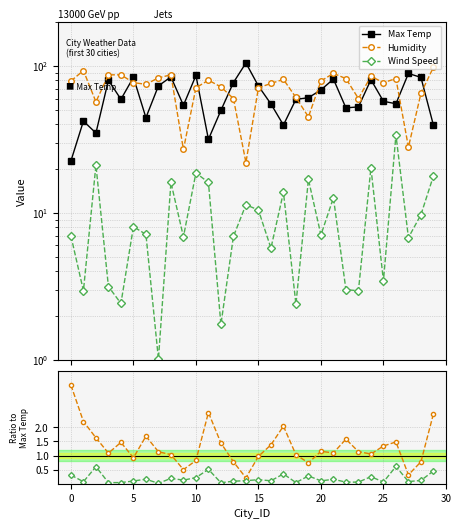

What value does the Max Temp series have at 12?

49.9